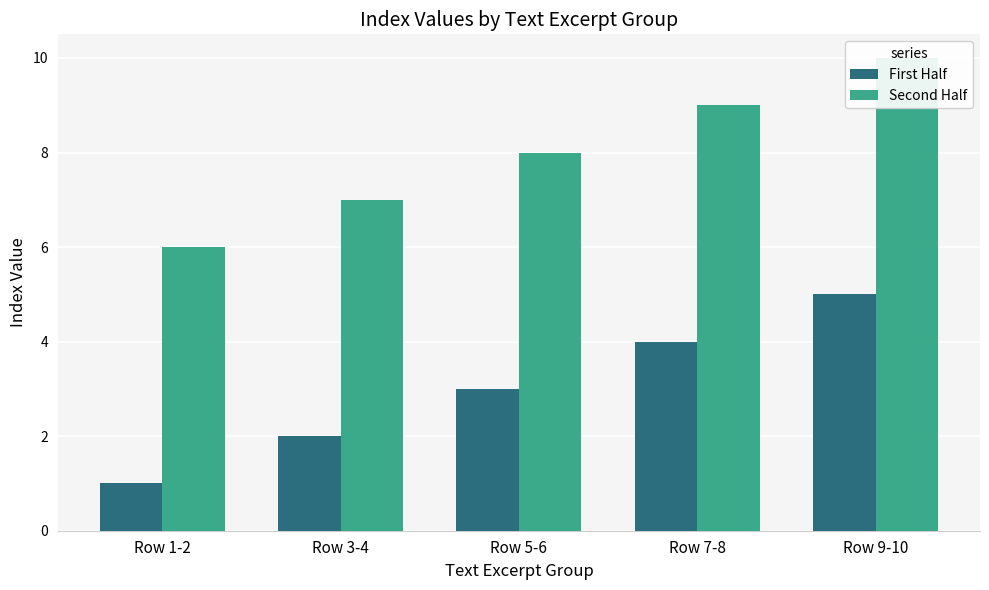

Reading left to right, list all the values displayed in this chart.

First Half: 1	2	3	4	5
Second Half: 6	7	8	9	10